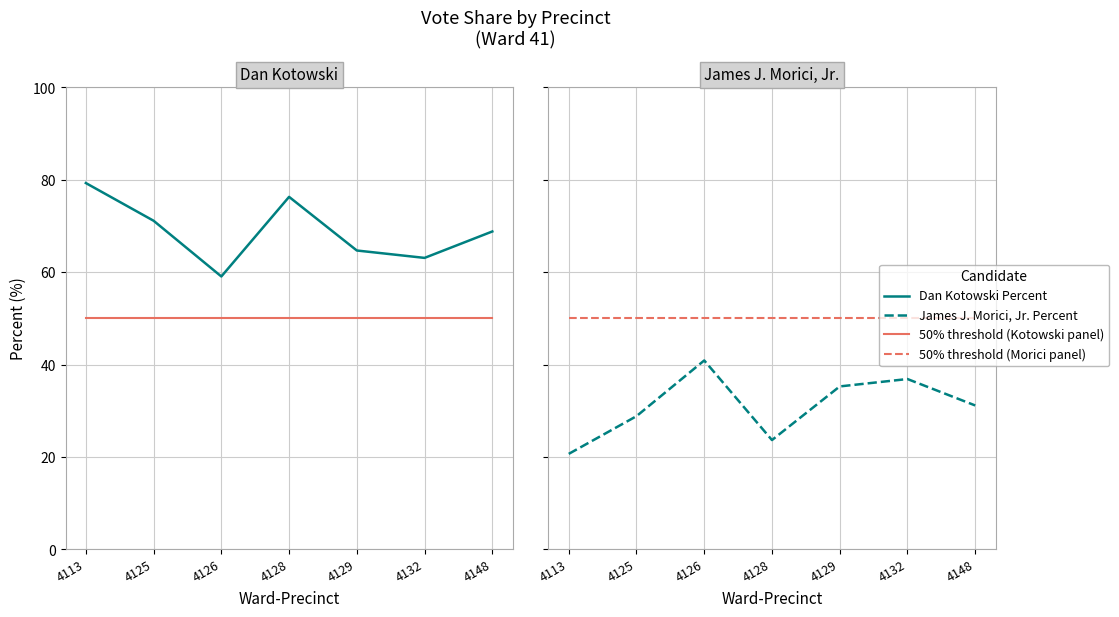

Reading left to right, transcribe all the data shown in this chart.

Dan Kotowski Percent: 4113=79.3	4125=71.2	4126=59.1	4128=76.3	4129=64.7	4132=63.1	4148=68.8
50% threshold: 4113=50.0	4125=50.0	4126=50.0	4128=50.0	4129=50.0	4132=50.0	4148=50.0
James J. Morici, Jr. Percent: 4113=20.7	4125=28.9	4126=40.9	4128=23.7	4129=35.3	4132=36.9	4148=31.2